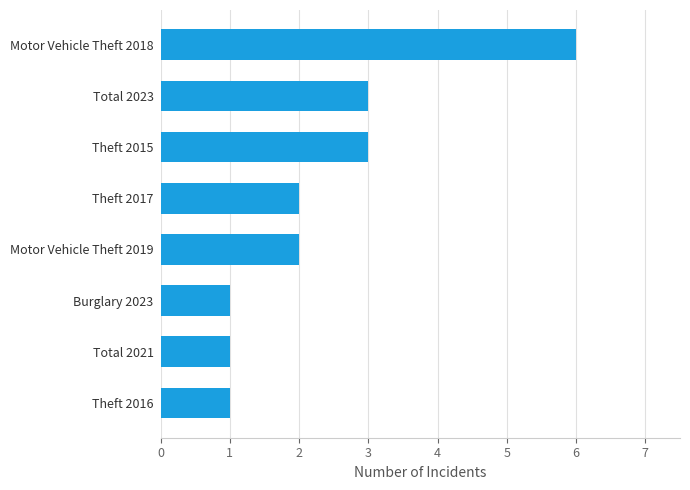

True or false: the data shows 6 at Motor Vehicle Theft 2018.

True